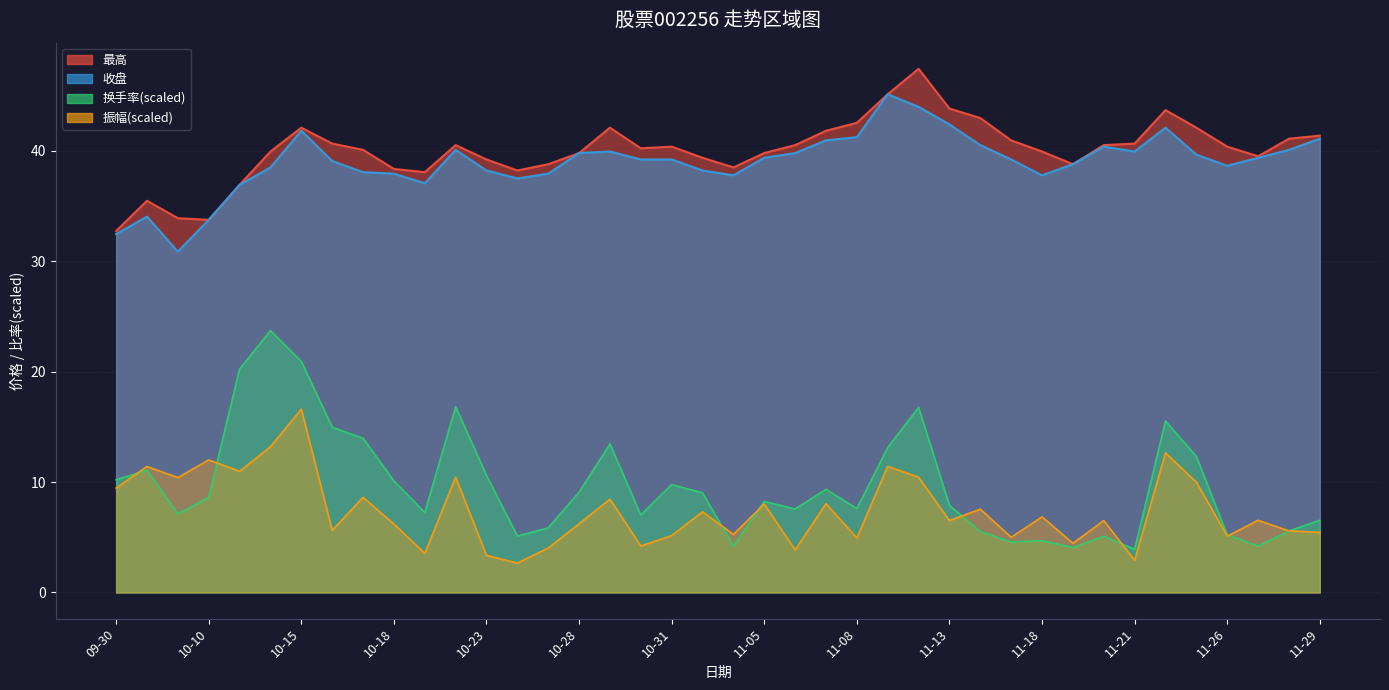

How many lines are shown in the chart?

2